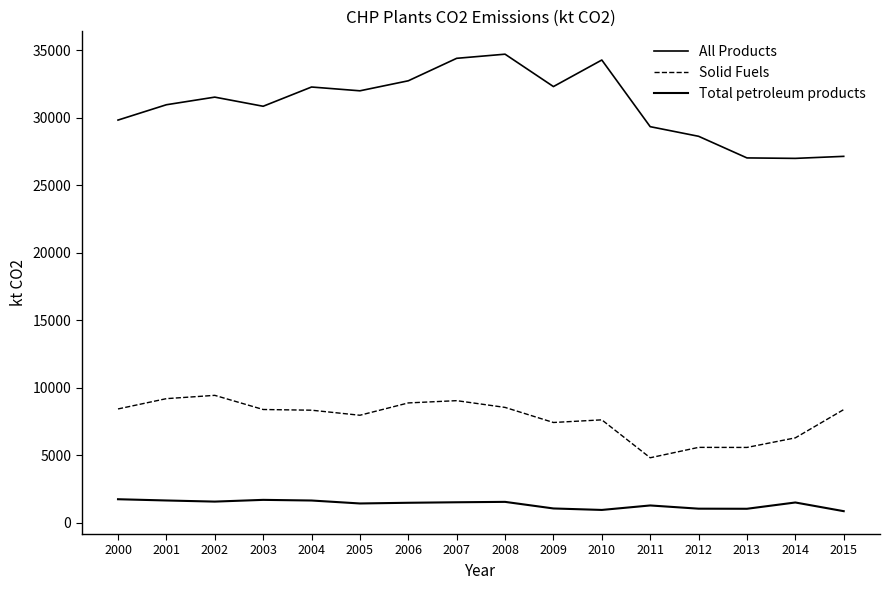

Reading right to left, list all the values displayed in this chart.

All Products: 2015=27149.8	2014=26999.3	2013=27033.5	2012=28635.6	2011=29348.2	2010=34285.3	2009=32318.8	2008=34717.2	2007=34410.9	2006=32746.3	2005=32004.5	2004=32285.3	2003=30859.7	2002=31536.3	2001=30972.0	2000=29836.0
Solid Fuels: 2015=8392.0	2014=6298.1	2013=5588.4	2012=5593.1	2011=4823.5	2010=7632.1	2009=7436.2	2008=8553.6	2007=9053.5	2006=8885.5	2005=7972.2	2004=8346.9	2003=8398.7	2002=9446.6	2001=9202.3	2000=8439.6
Total petroleum products: 2015=867.1	2014=1511.0	2013=1045.4	2012=1052.7	2011=1290.8	2010=959.1	2009=1068.5	2008=1556.8	2007=1527.0	2006=1489.7	2005=1438.2	2004=1657.3	2003=1705.0	2002=1576.4	2001=1659.6	2000=1752.0